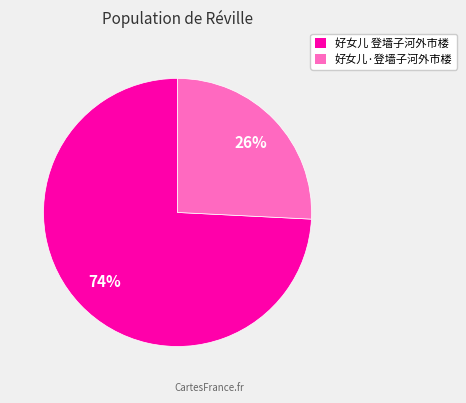

Which has a higher value, 好女儿 登墙子河外市楼 or 好女儿·登墙子河外市楼?

好女儿 登墙子河外市楼